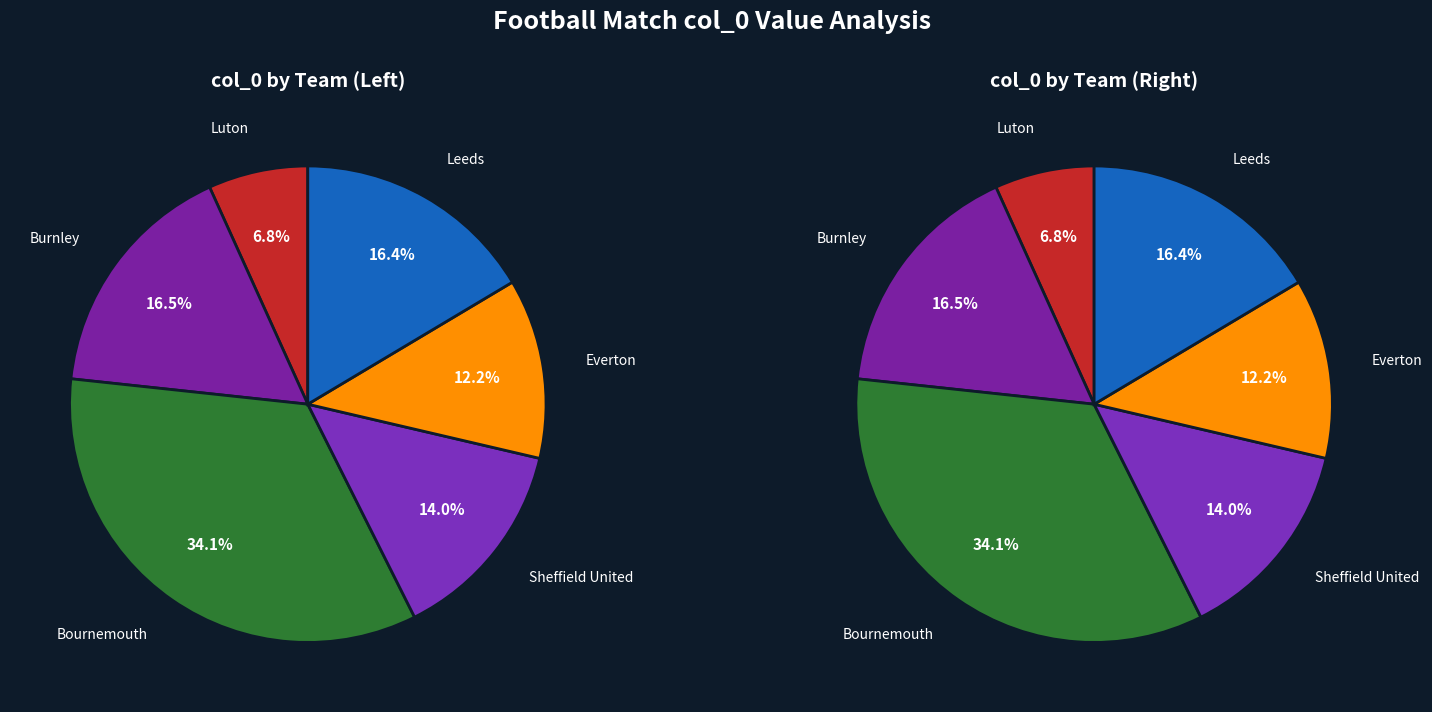

What is the change in value from Burnley to Bournemouth?

+594